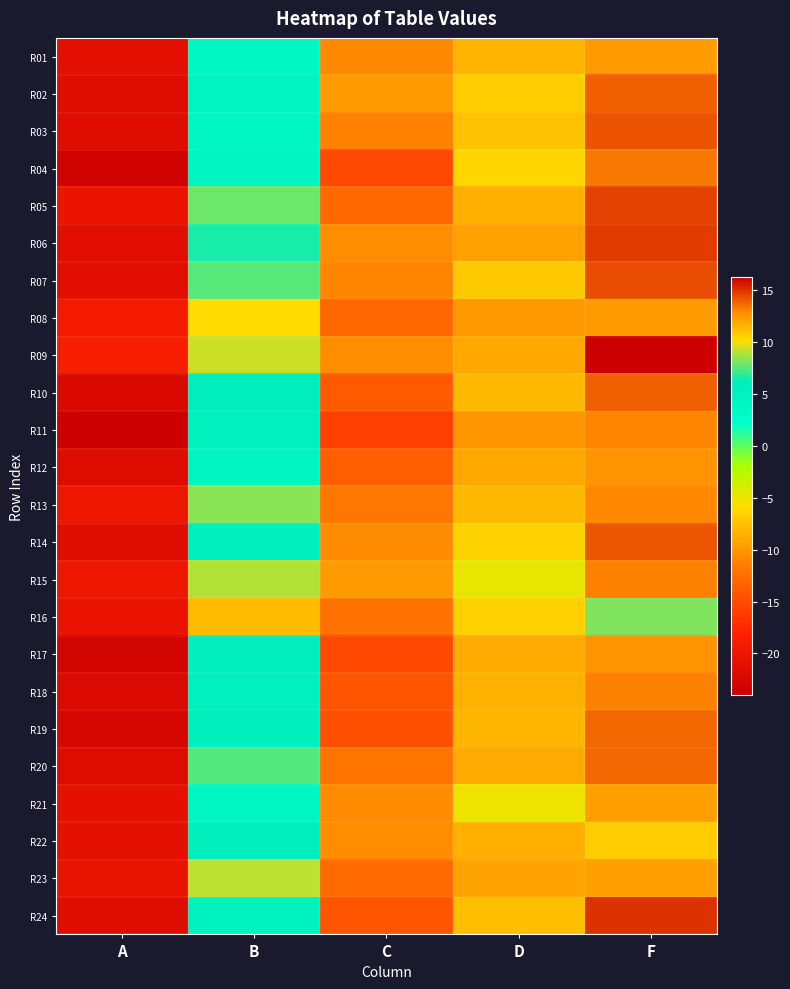

What is the total value across all series at A?

-513.5